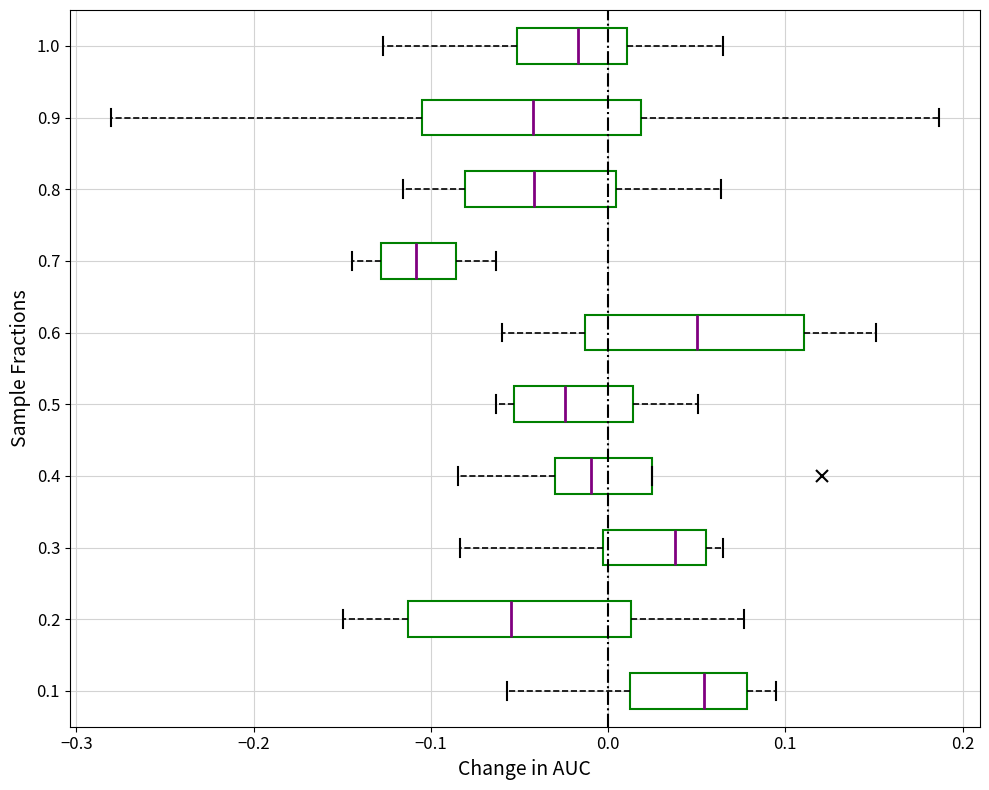

Where does the median line of the box at y = 0.4 sit on the x-axis? The values are not printed on the chart, so give them approximately, as read against the axis.

-0.01